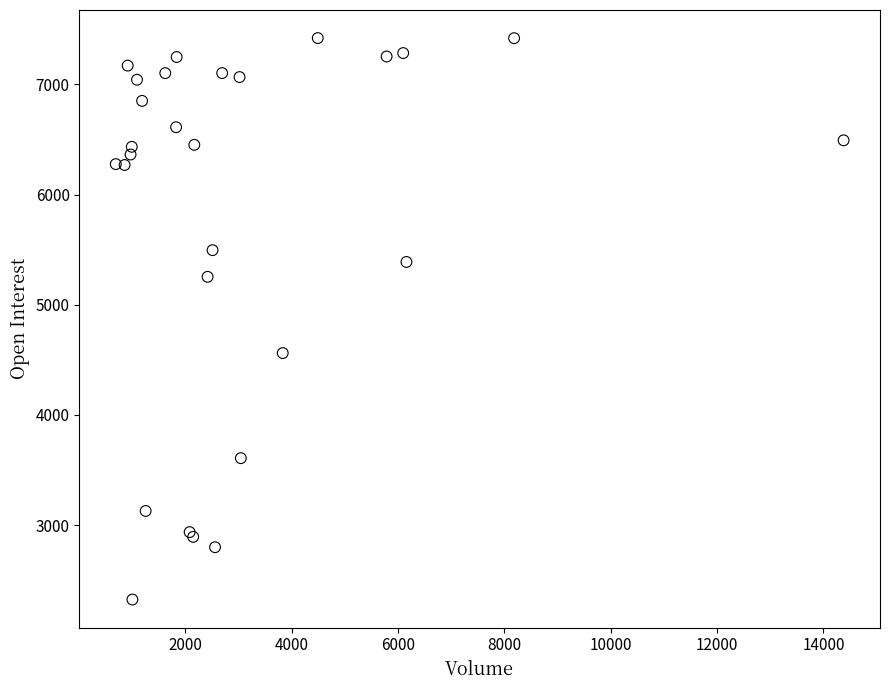

What Y value in the scatter plot is closest to 4873?

4562